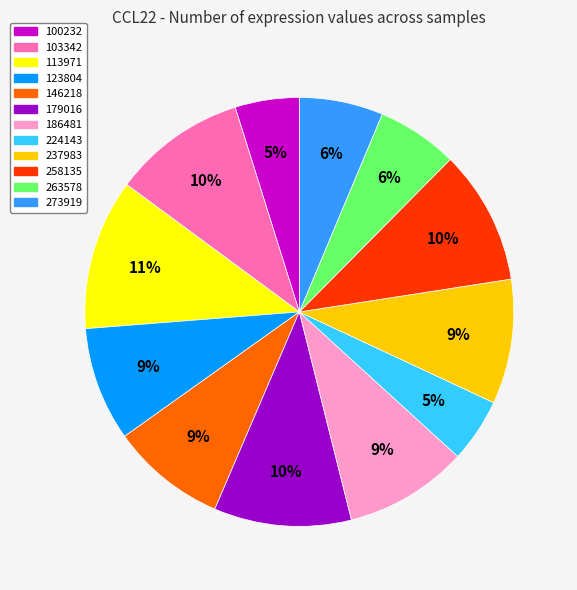

Is it true that 100232 is 5% of the pie?

True